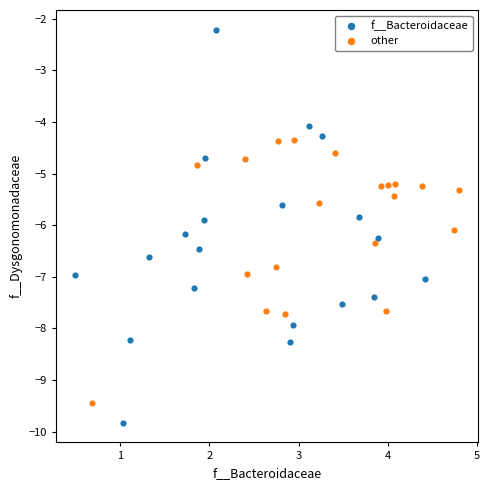

Which series contains the lowest Y value?

f__Bacteroidaceae